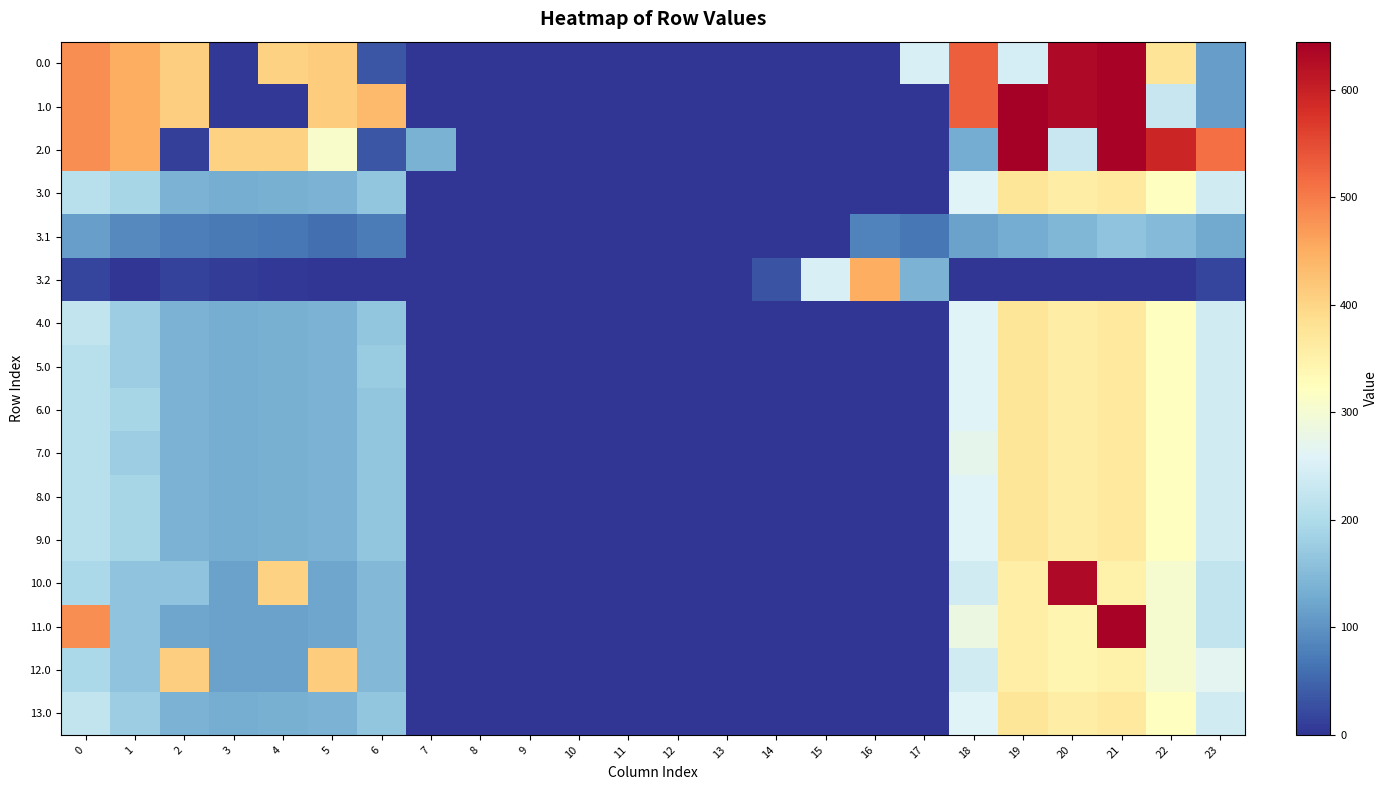

Which series has the largest total across all categories?

1.0